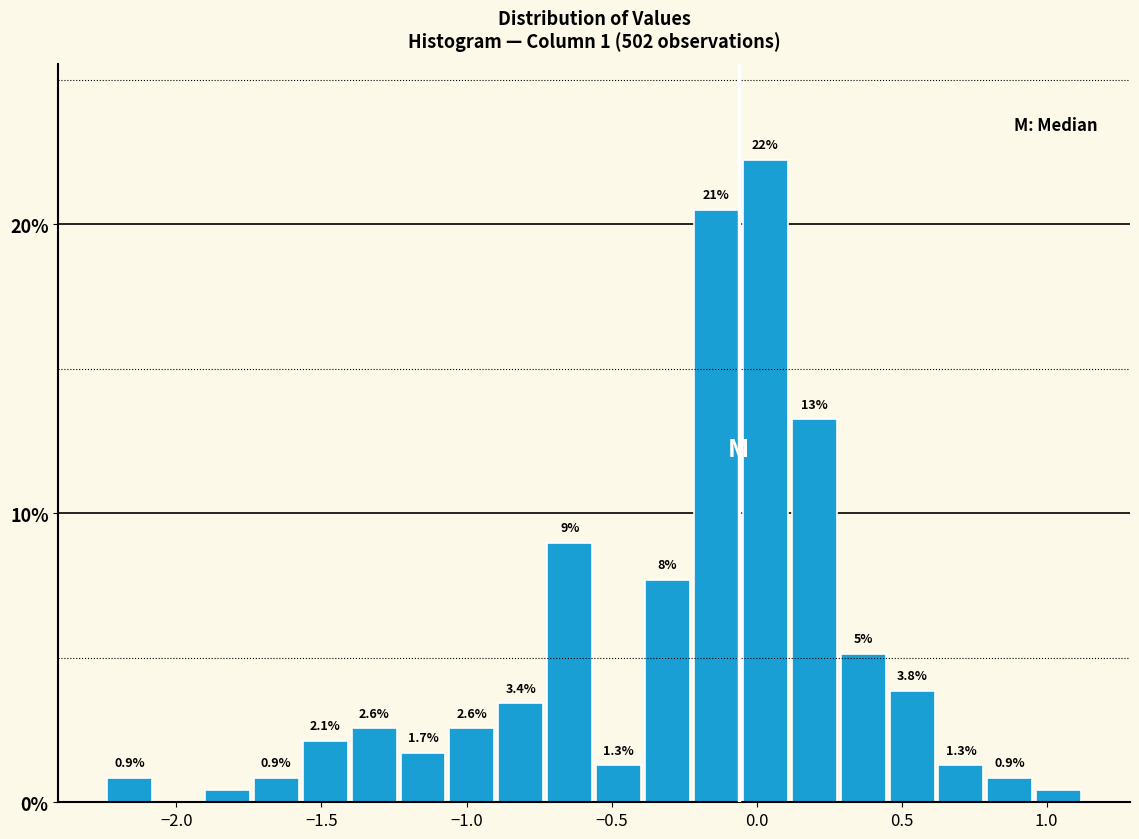

Around what value on the x-axis is the tallest bar? Give the approximate position of its centre, as read against the axis.

0.05